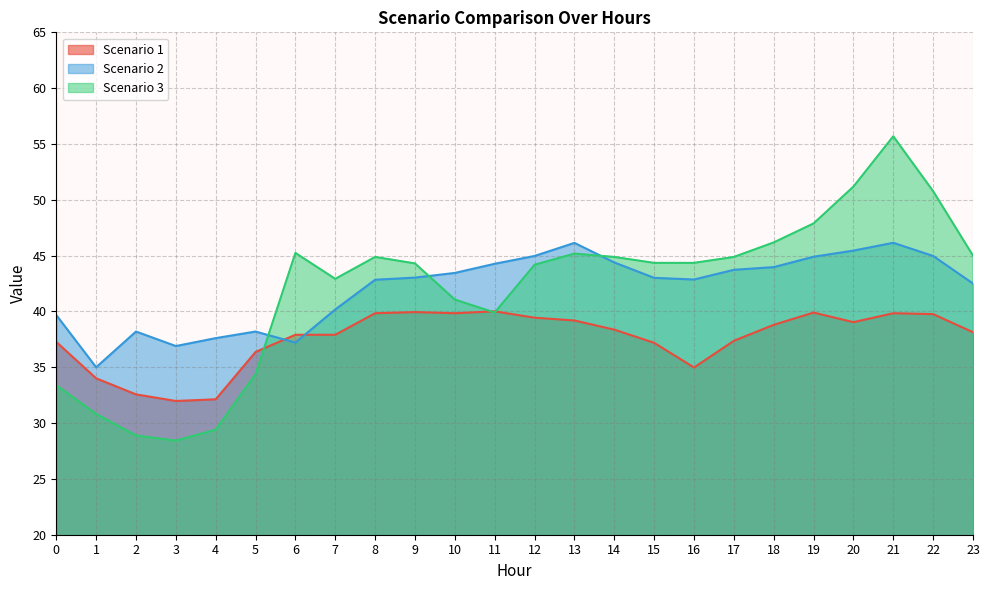

How many data points does each series have?

24